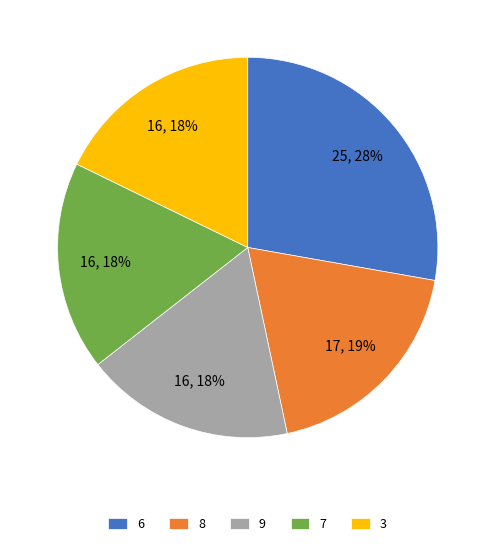

Approximately how many times larger is the value at 7 compared to 6?

0.6